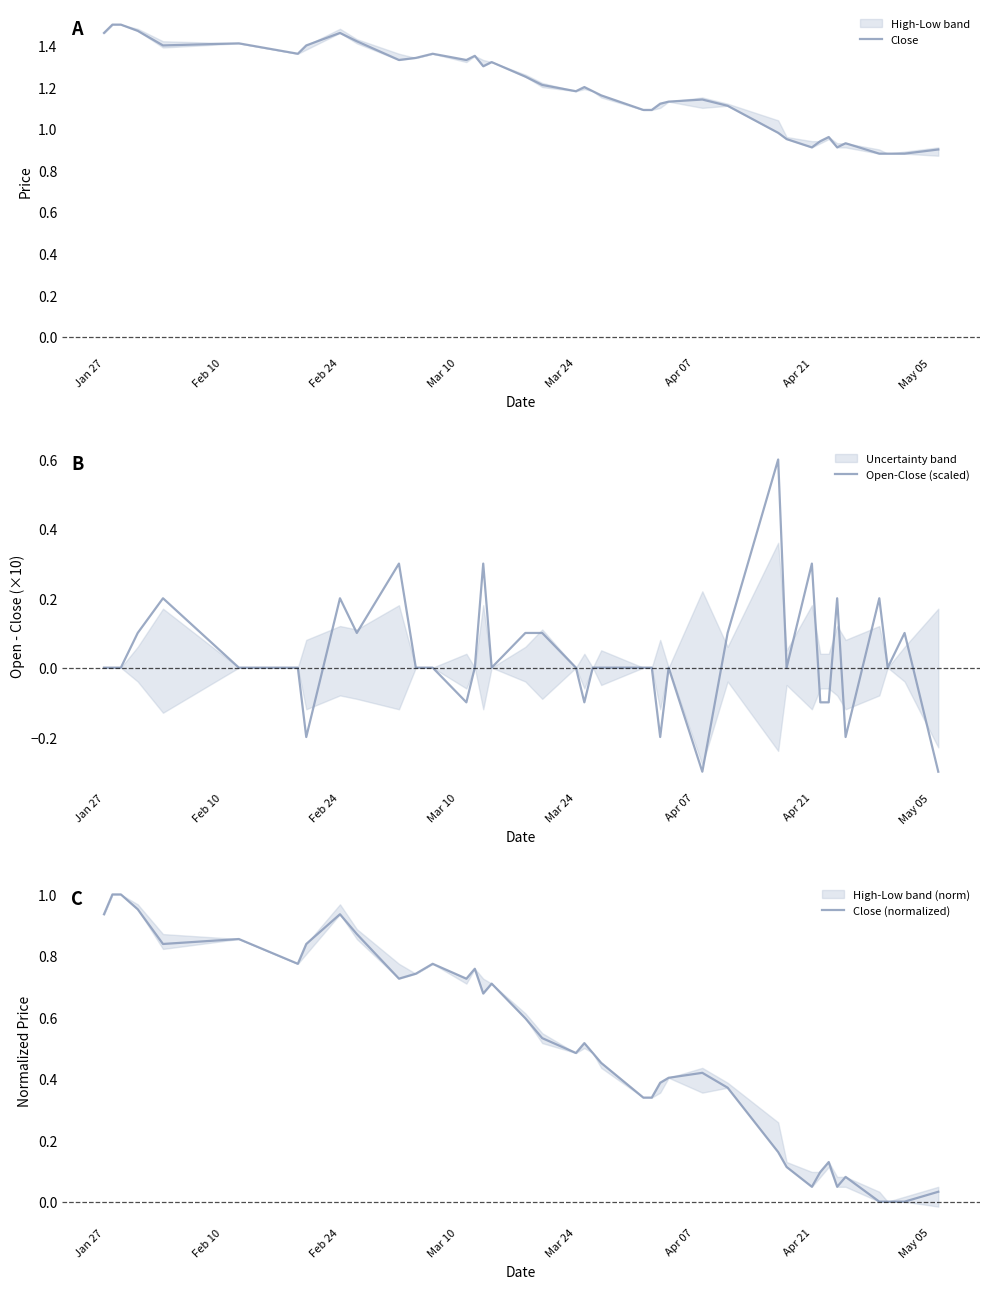

Reading left to right, transcribe all the data shown in this chart.

Close: 1.5	1.5	1.5	1.5	1.4	1.4	1.4	1.4	1.5	1.4	1.3	1.3	1.4	1.3	1.4	1.3	1.3	1.2	1.2	1.2	1.2	1.2	1.2	1.1	1.1	1.1	1.1	1.1	1.1	1.0	0.9	0.9	0.9	1.0	0.9	0.9	0.9	0.9	0.9	0.9
Open-Close (scaled): 0.0	0.0	0.0	0.1	0.2	0.0	0.0	-0.2	0.2	0.1	0.3	0.0	0.0	-0.1	0.0	0.3	0.0	0.1	0.1	0.0	-0.1	0.0	0.0	0.0	0.0	-0.2	0.0	-0.3	0.1	0.6	0.0	0.3	-0.1	-0.1	0.2	-0.2	0.2	0.0	0.1	-0.3
Close (normalized): 0.9	1.0	1.0	1.0	0.8	0.9	0.8	0.8	0.9	0.9	0.7	0.7	0.8	0.7	0.8	0.7	0.7	0.6	0.5	0.5	0.5	0.5	0.5	0.3	0.3	0.4	0.4	0.4	0.4	0.2	0.1	0.0	0.1	0.1	0.0	0.1	0.0	0.0	0.0	0.0